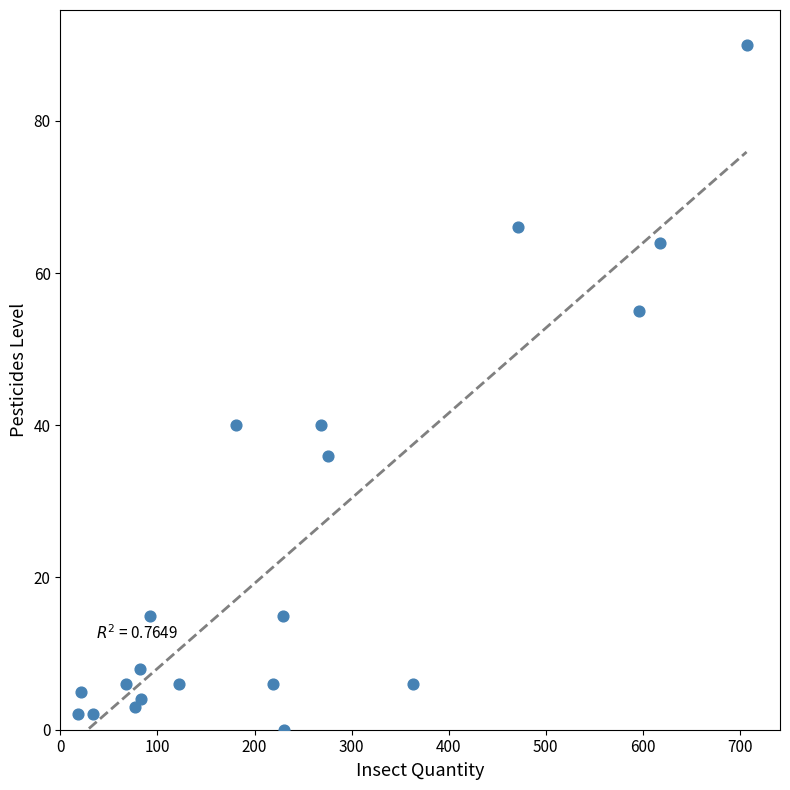

What is the range of X values (max minus min)?

689